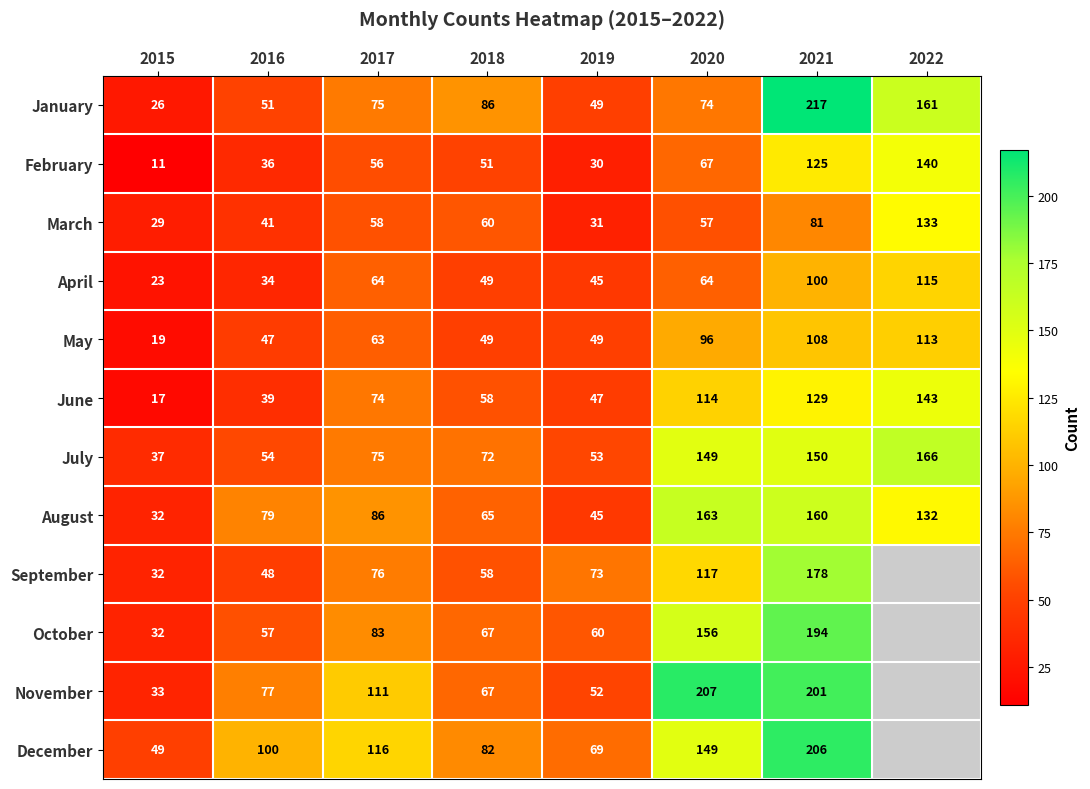

At which category is the sum across all series the highest?

2021